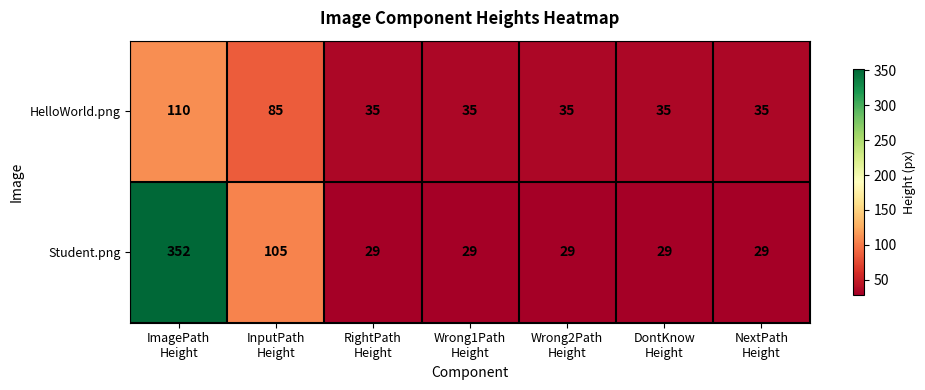

What is the maximum value for HelloWorld.png?

110